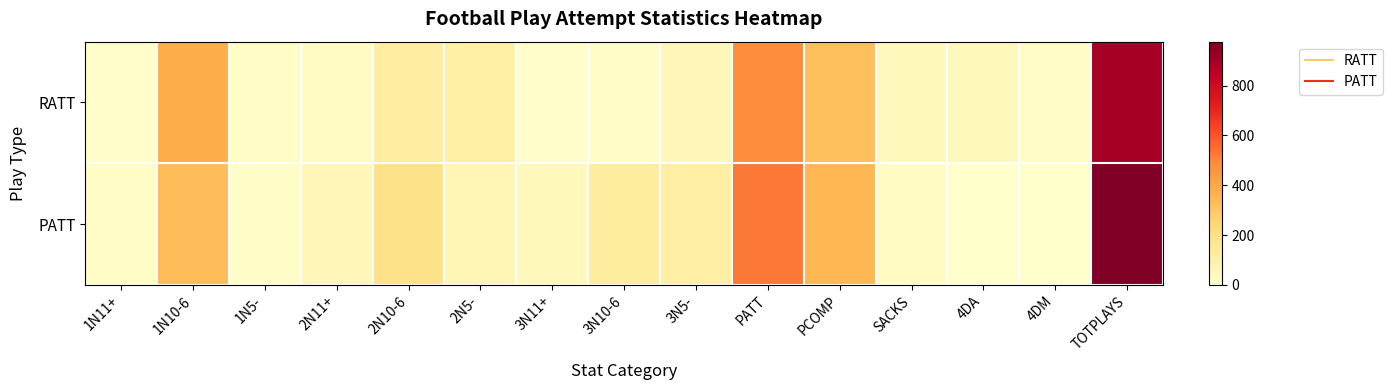

What is the total value across all series at PCOMP?

671